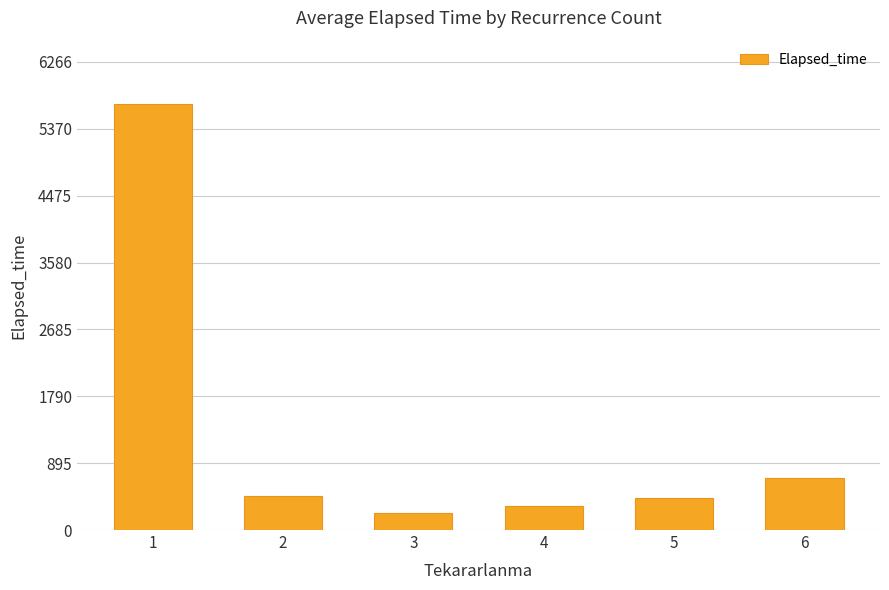

What is the value of the 4th bar from the left?

315.8